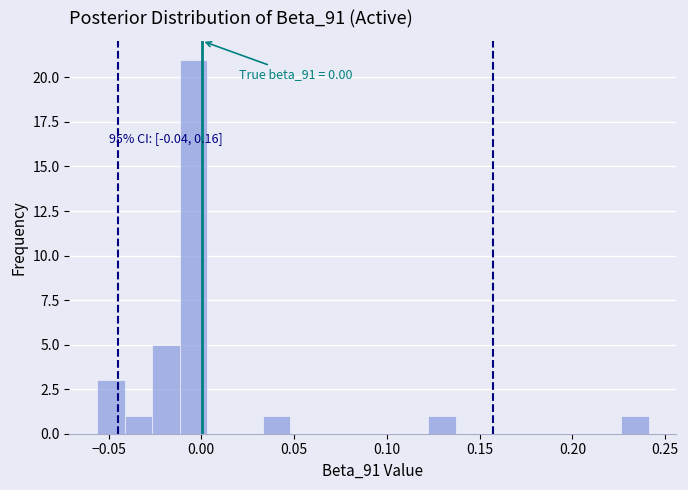

Read against the x-axis, roughly where is the centre of the tallest bar?

-0.005